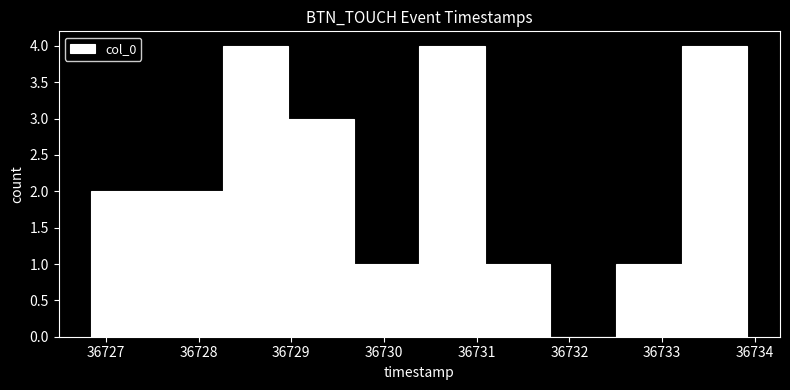

Reading left to right, transcribe this chart: for each bar, give the range it covers on the x-axis and its height. Neither the bar edges nor the heights are printed on the chart, so give them approximately, as read against the axes.

36726.8 to 36727.6: 2
36727.6 to 36728.3: 2
36728.3 to 36729.0: 4
36729.0 to 36729.7: 3
36729.7 to 36730.4: 1
36730.4 to 36731.1: 4
36731.1 to 36731.8: 1
36731.8 to 36732.5: 0
36732.5 to 36733.2: 1
36733.2 to 36733.9: 4